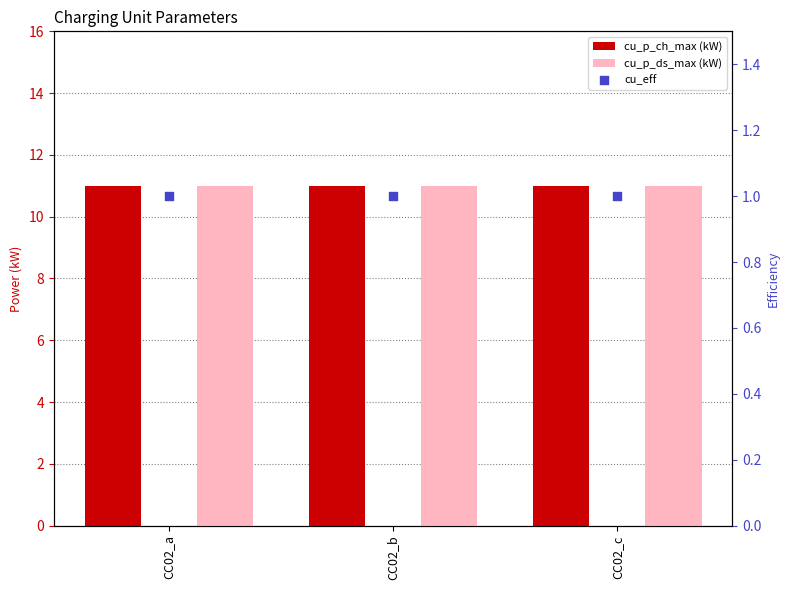

Which series reaches the maximum Y coordinate?

cu_p_ch_max (kW)